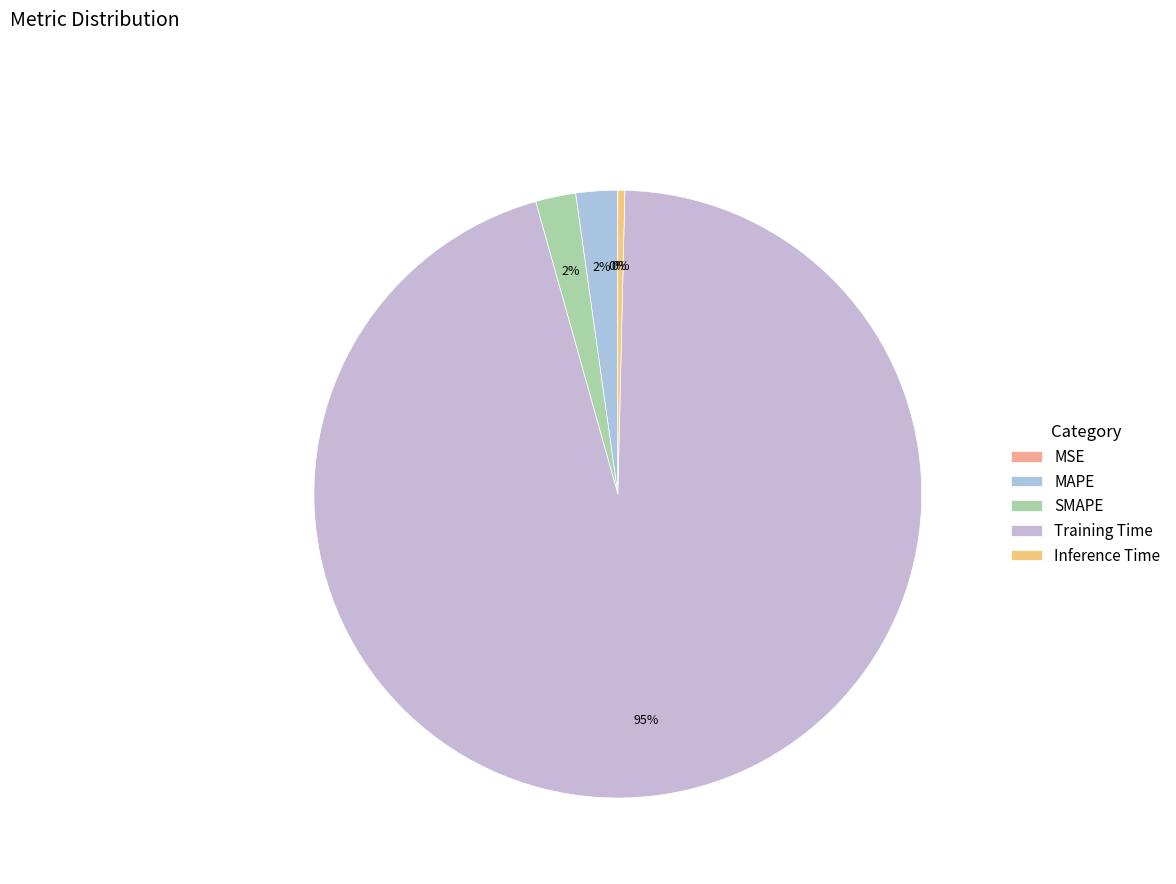

Which slice represents more than half of the pie?

Training Time